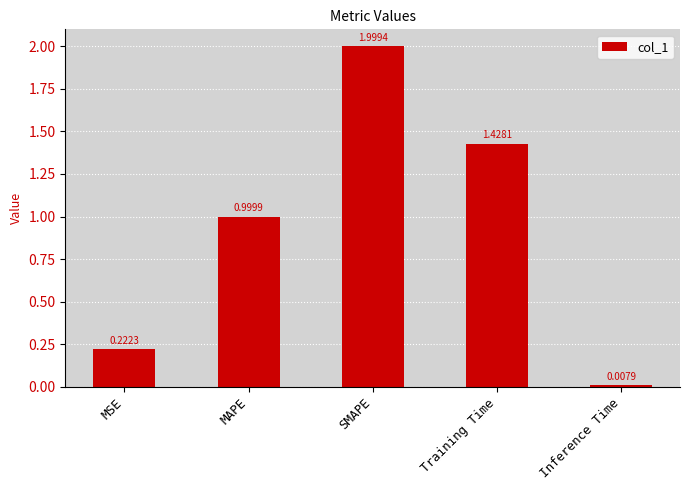

What is the label of the 1st bar from the right?

Inference Time